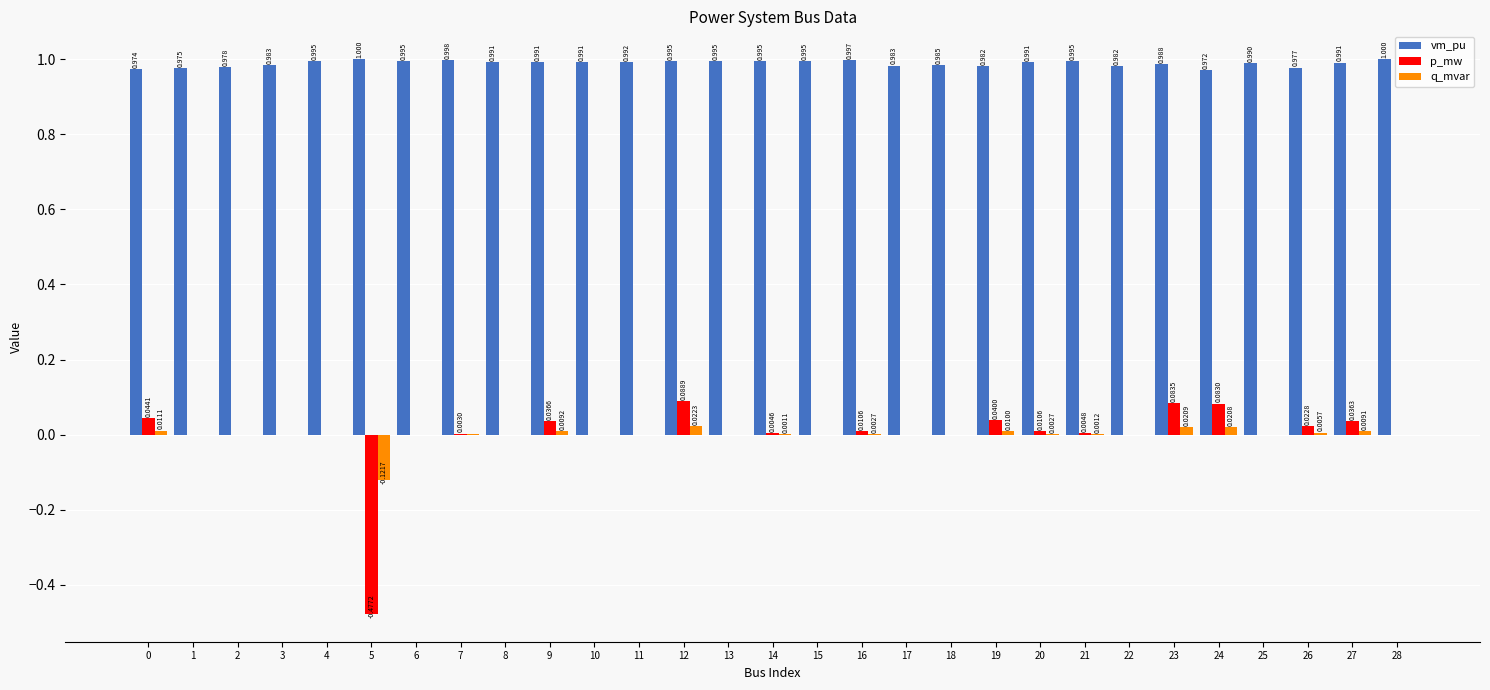

Between 1 and 10, which series saw the biggest shift?

vm_pu